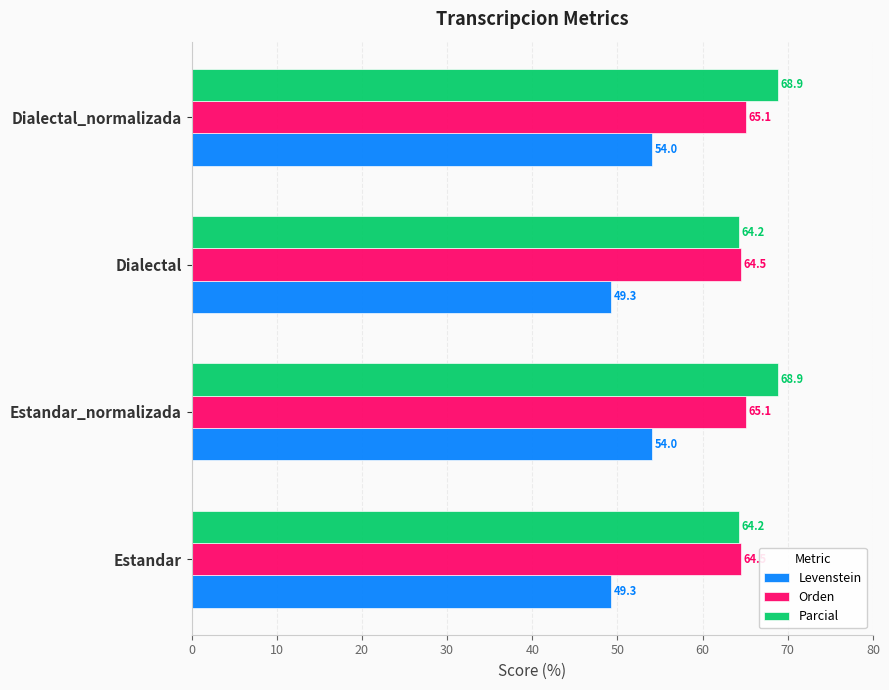

True or false: Parcial has a value of 106.3 at Dialectal_normalizada.

False